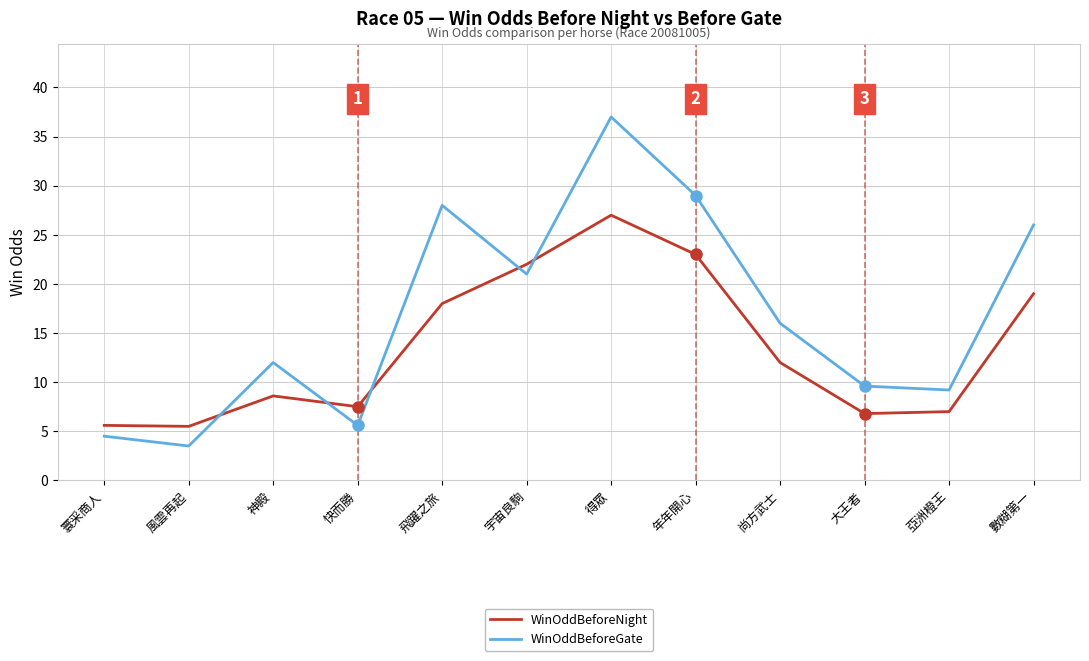

Rank the categories by WinOddBeforeGate value from lowest to highest.

風雲再起, 寰采商人, 快而勝, 亞洲橙王, 大王者, 神殿, 尚方武士, 宇宙良駒, 數糊第一, 飛躍之旅, 年年開心, 得眾